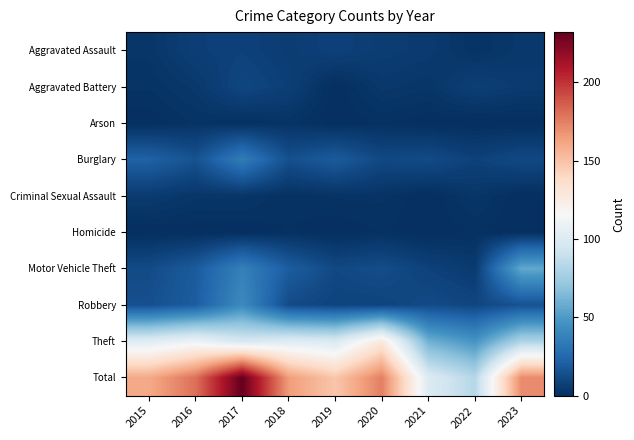

Reading left to right, what are all the values shown in this chart?

Aggravated Assault: 2015=3	2016=7	2017=8	2018=6	2019=8	2020=6	2021=5	2022=2	2023=4
Aggravated Battery: 2015=2	2016=4	2017=10	2018=7	2019=0	2020=4	2021=3	2022=7	2023=5
Arson: 2015=0	2016=2	2017=1	2018=2	2019=0	2020=1	2021=0	2022=0	2023=0
Burglary: 2015=22	2016=15	2017=35	2018=14	2019=19	2020=11	2021=12	2022=8	2023=11
Criminal Sexual Assault: 2015=5	2016=3	2017=3	2018=1	2019=2	2020=2	2021=0	2022=3	2023=0
Homicide: 2015=0	2016=0	2017=0	2018=1	2019=0	2020=1	2021=0	2022=1	2023=0
Motor Vehicle Theft: 2015=12	2016=19	2017=37	2018=20	2019=11	2020=13	2021=8	2022=5	2023=56
Robbery: 2015=14	2016=20	2017=42	2018=12	2019=9	2020=9	2021=12	2022=10	2023=15
Theft: 2015=102	2016=110	2017=96	2018=102	2019=99	2020=128	2021=60	2022=47	2023=80
Total: 2015=160	2016=180	2017=232	2018=165	2019=148	2020=175	2021=100	2022=83	2023=171